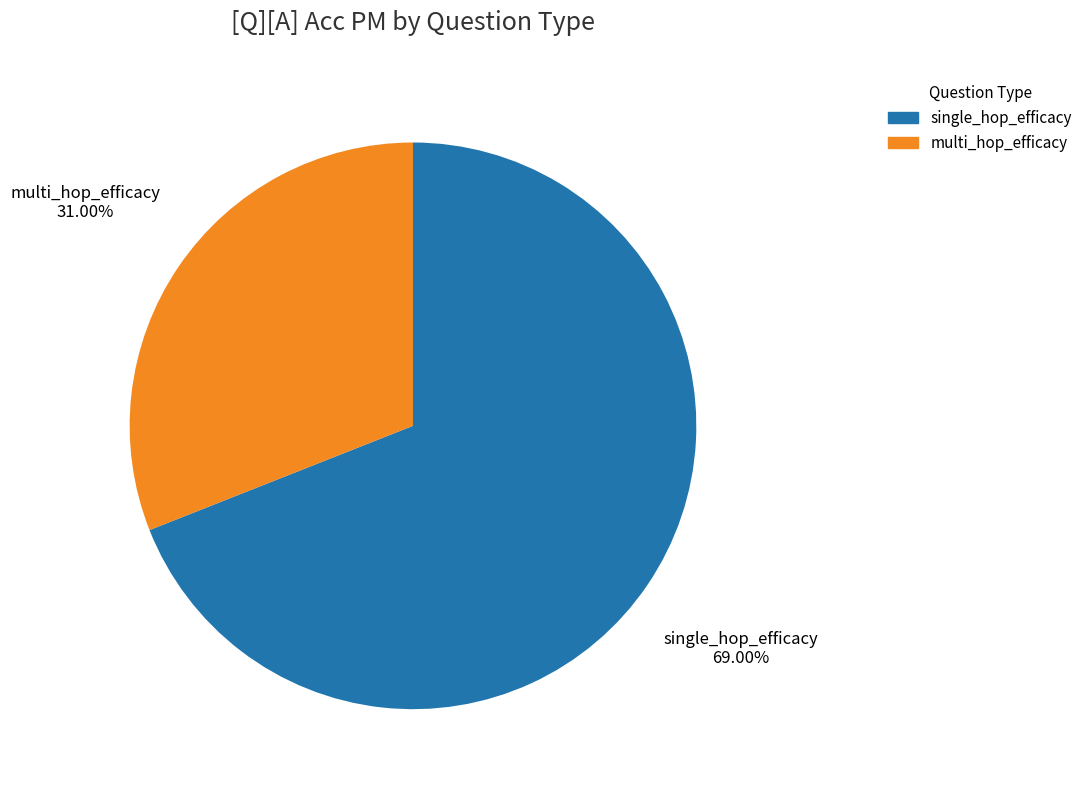

How many slices are in this pie chart?

2